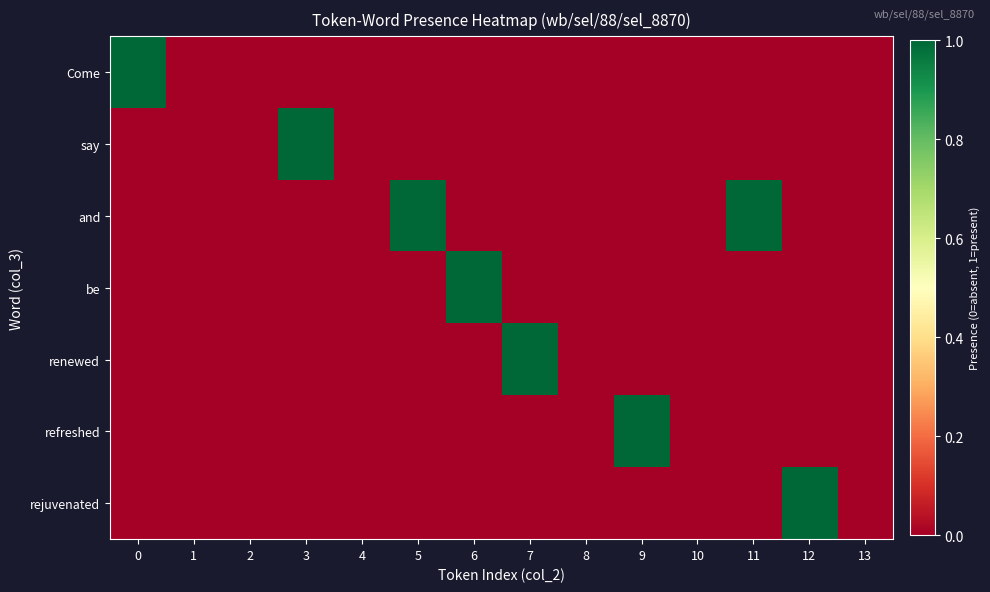

Reading left to right, list all the values displayed in this chart.

Come: 0=1	1=0	2=0	3=0	4=0	5=0	6=0	7=0	8=0	9=0	10=0	11=0	12=0	13=0
say: 0=0	1=0	2=0	3=1	4=0	5=0	6=0	7=0	8=0	9=0	10=0	11=0	12=0	13=0
and: 0=0	1=0	2=0	3=0	4=0	5=1	6=0	7=0	8=0	9=0	10=0	11=1	12=0	13=0
be: 0=0	1=0	2=0	3=0	4=0	5=0	6=1	7=0	8=0	9=0	10=0	11=0	12=0	13=0
renewed: 0=0	1=0	2=0	3=0	4=0	5=0	6=0	7=1	8=0	9=0	10=0	11=0	12=0	13=0
refreshed: 0=0	1=0	2=0	3=0	4=0	5=0	6=0	7=0	8=0	9=1	10=0	11=0	12=0	13=0
rejuvenated: 0=0	1=0	2=0	3=0	4=0	5=0	6=0	7=0	8=0	9=0	10=0	11=0	12=1	13=0